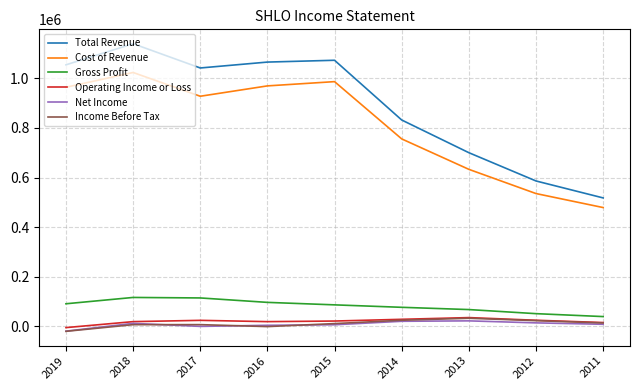

At how many categories does at least one series exceed 1108640?

1